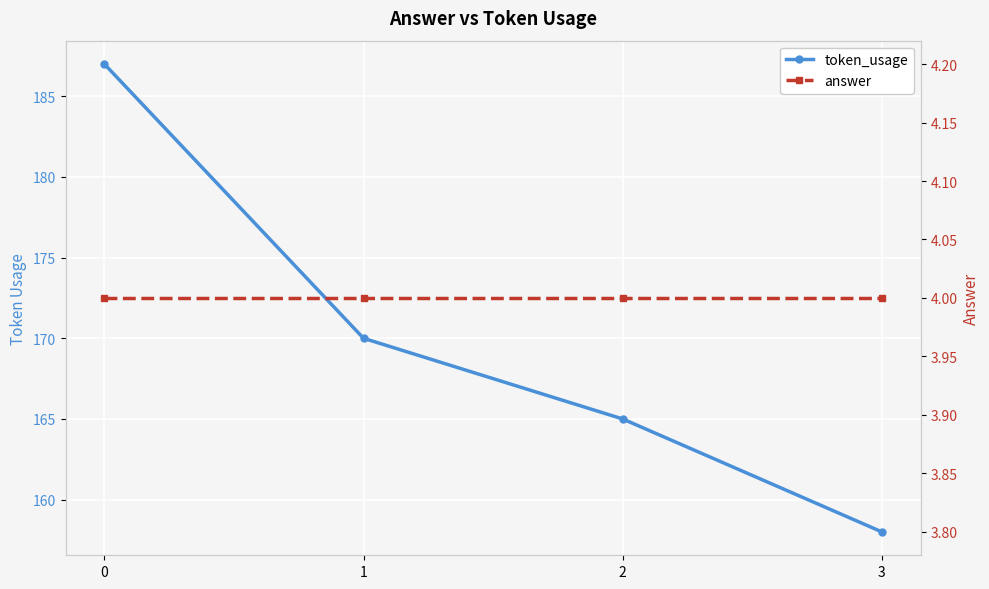

The token_usage series shows 77 at 0. True or false?

False